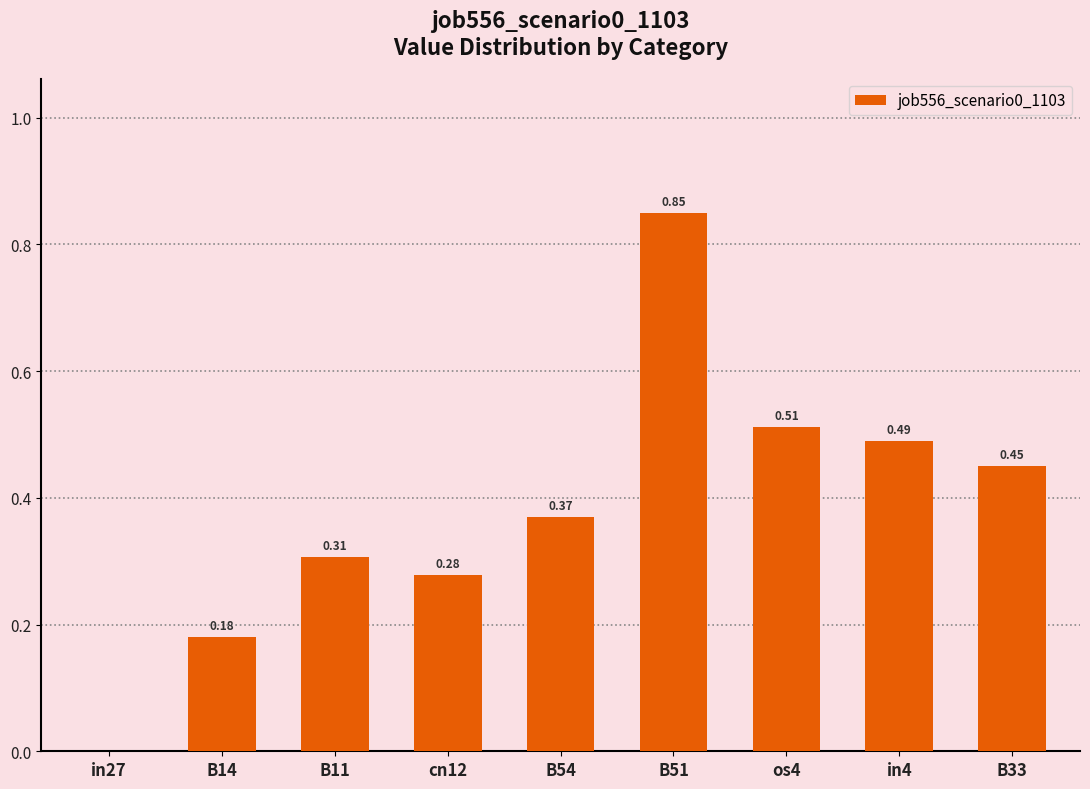

What is the change in value from in27 to B54?

+0.4